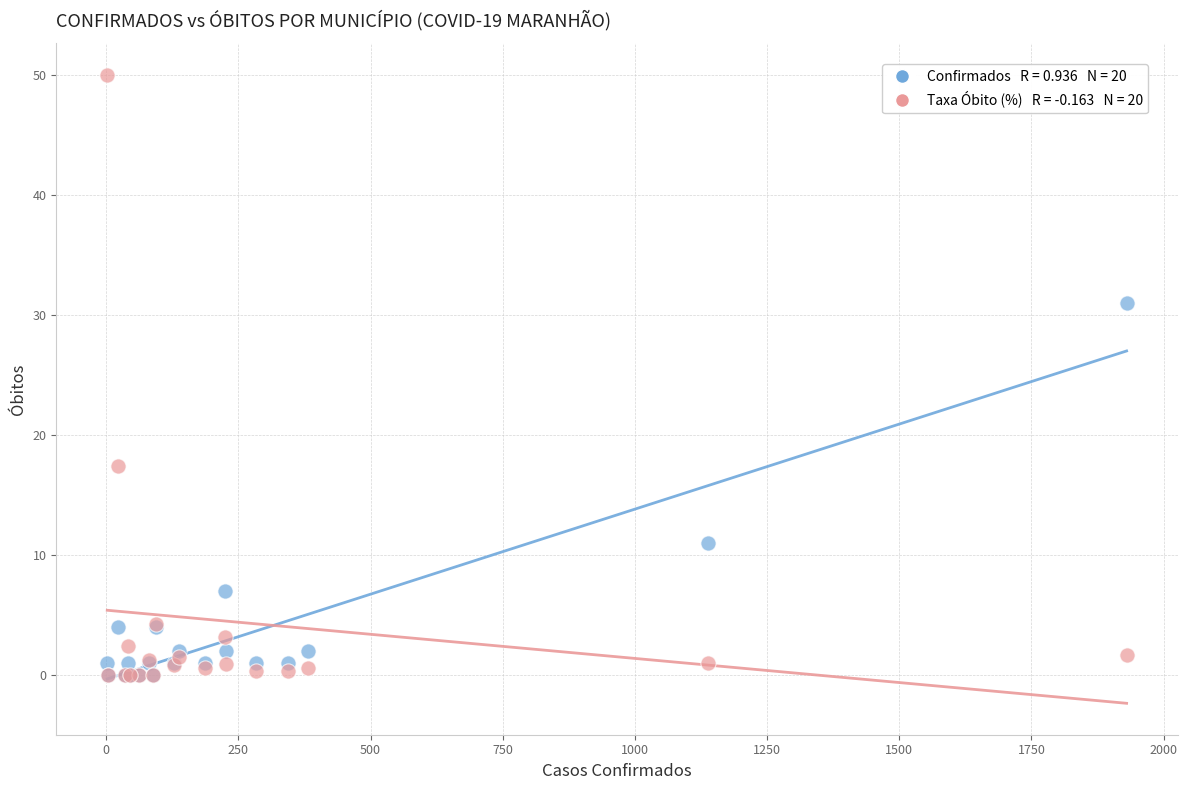

Across all series, what Y value is closest to 25?

31.0